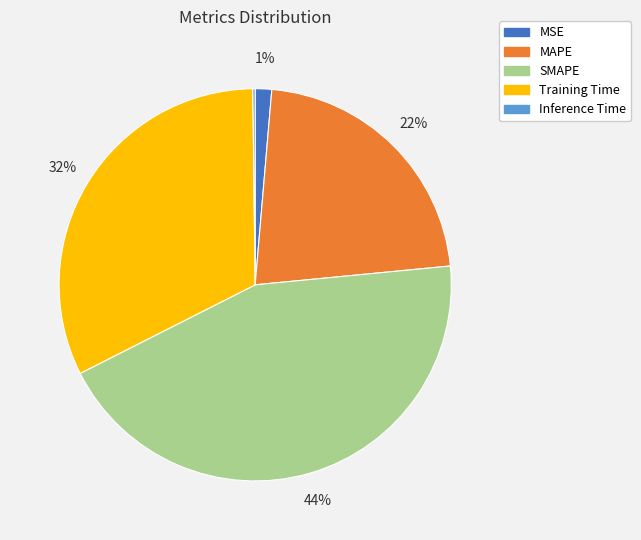

To the nearest percent, what is the combined percentage of SMAPE and MSE?

45%